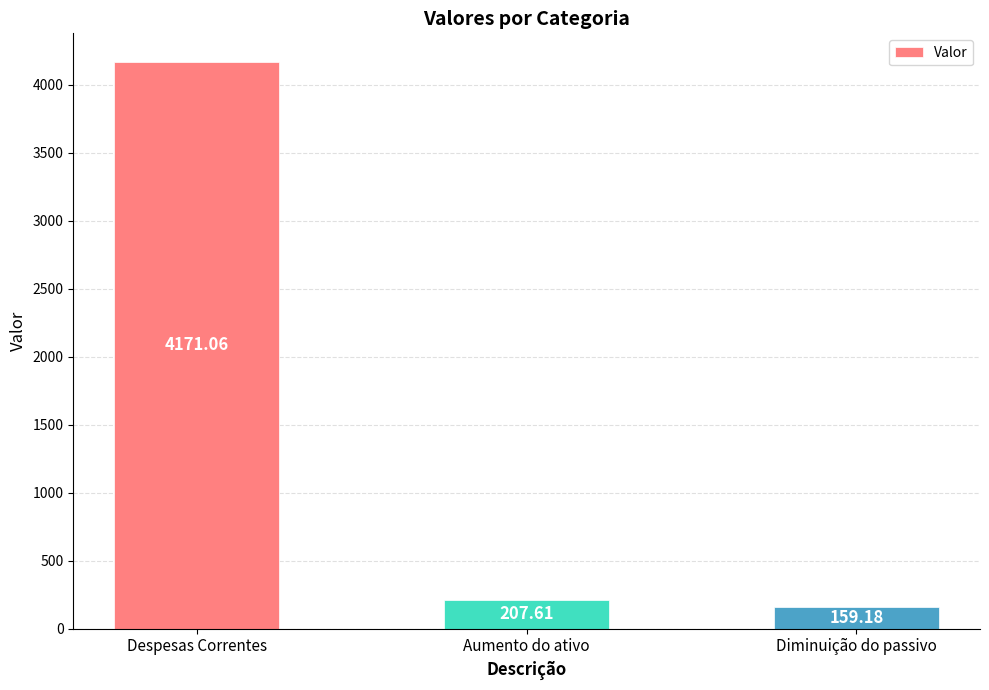

True or false: the data shows 2919.1 at Despesas Correntes.

False